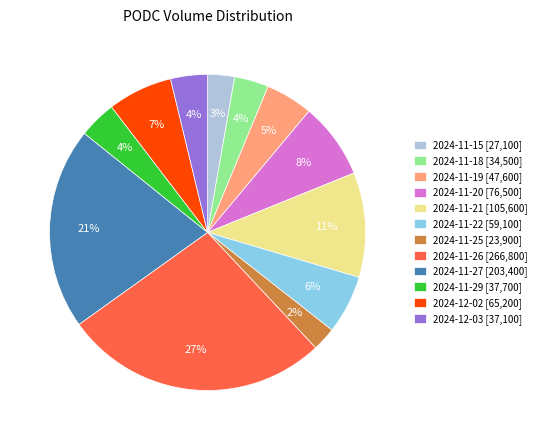

Is the sum of 2024-11-15 and 2024-11-20 greater than half?

No